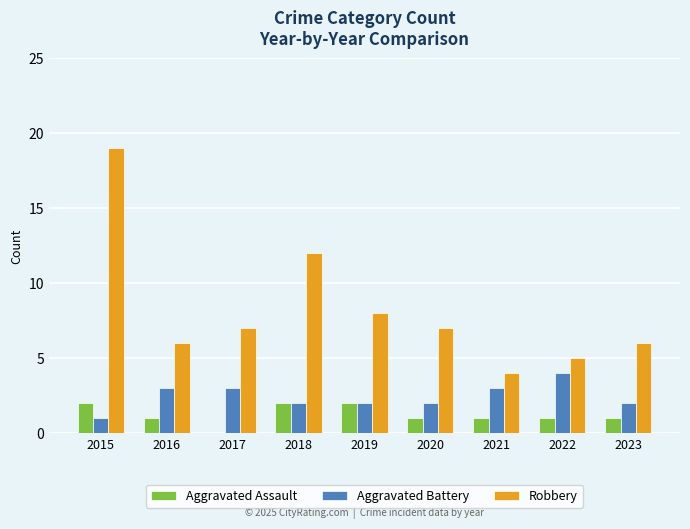

What is the maximum value for Aggravated Battery?

4